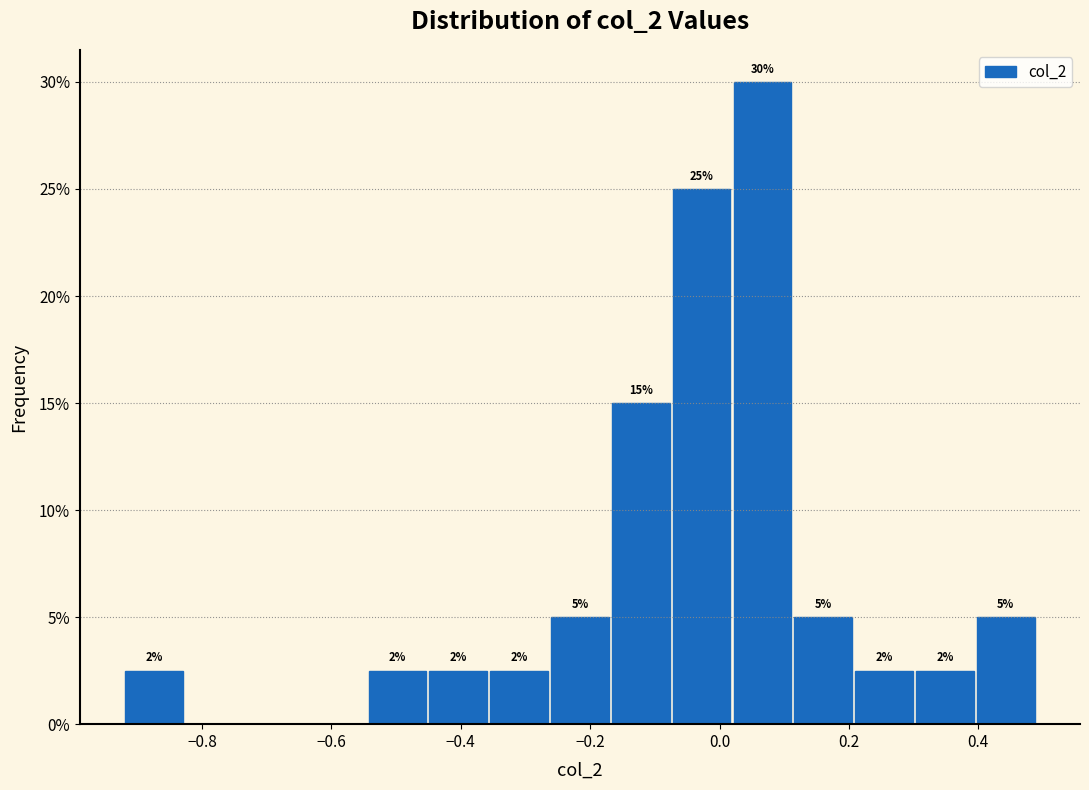

Which range on the x-axis has the tallest bar?

0.02 to 0.12